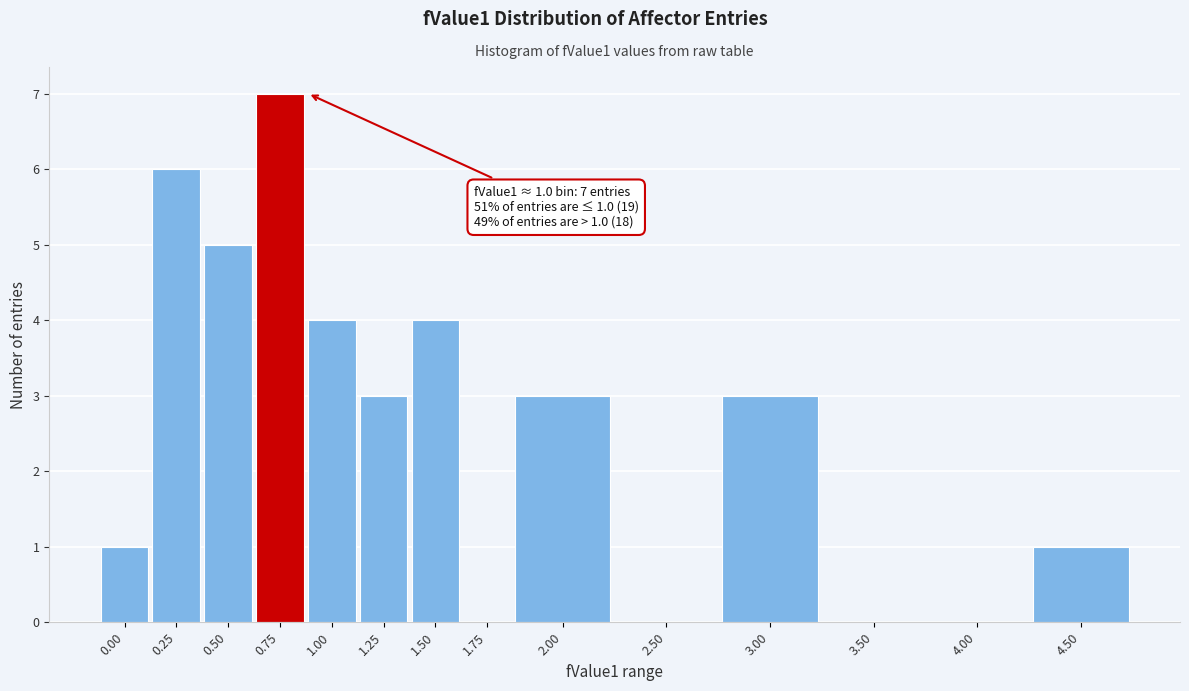

Reading left to right, what are all the values shown in this chart?

0.00=1	0.25=6	0.50=5	0.75=7	1.00=4	1.25=3	1.50=4	1.75=0	2.00=3	2.50=0	3.00=3	3.50=0	4.00=0	4.50=1